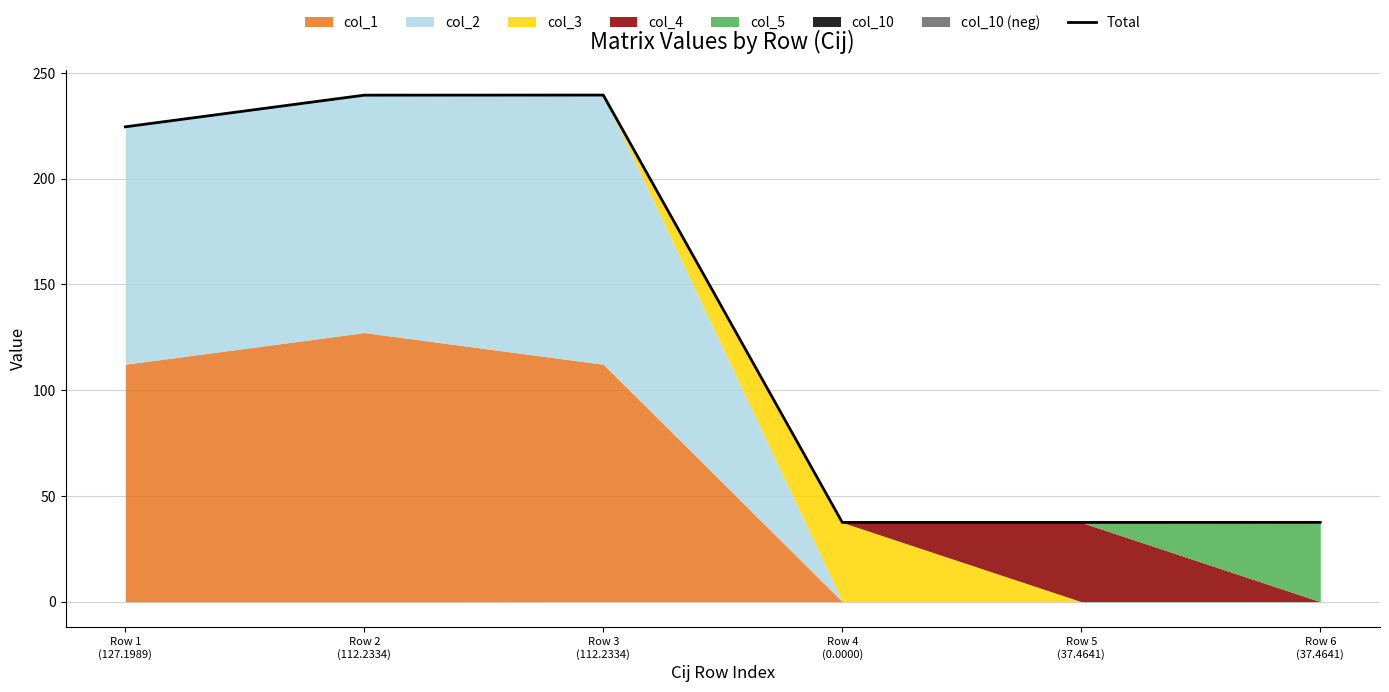

List the labels in order of value, smallest first.

Row 4
(0.0000), Row 5
(37.4641), Row 6
(37.4641), Row 1
(127.1989), Row 2
(112.2334), Row 3
(112.2334)